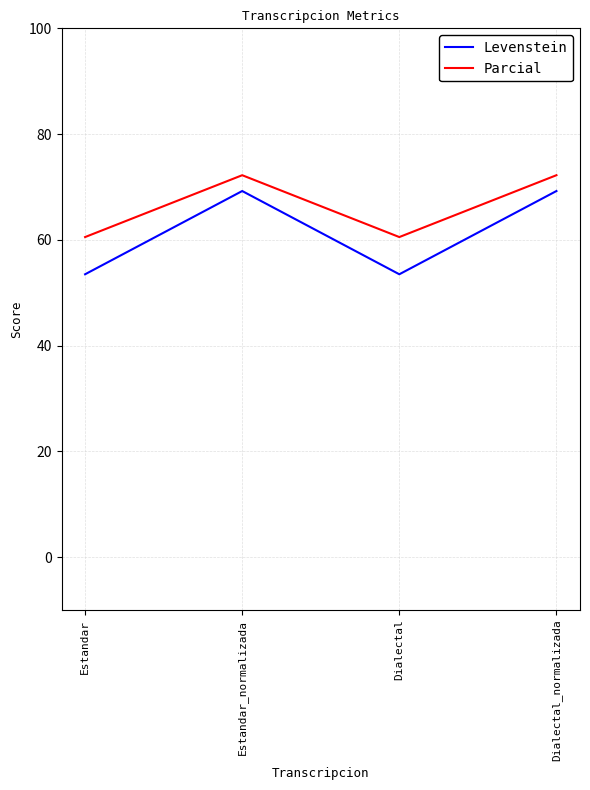

True or false: Levenstein and Parcial cross at least once.

False